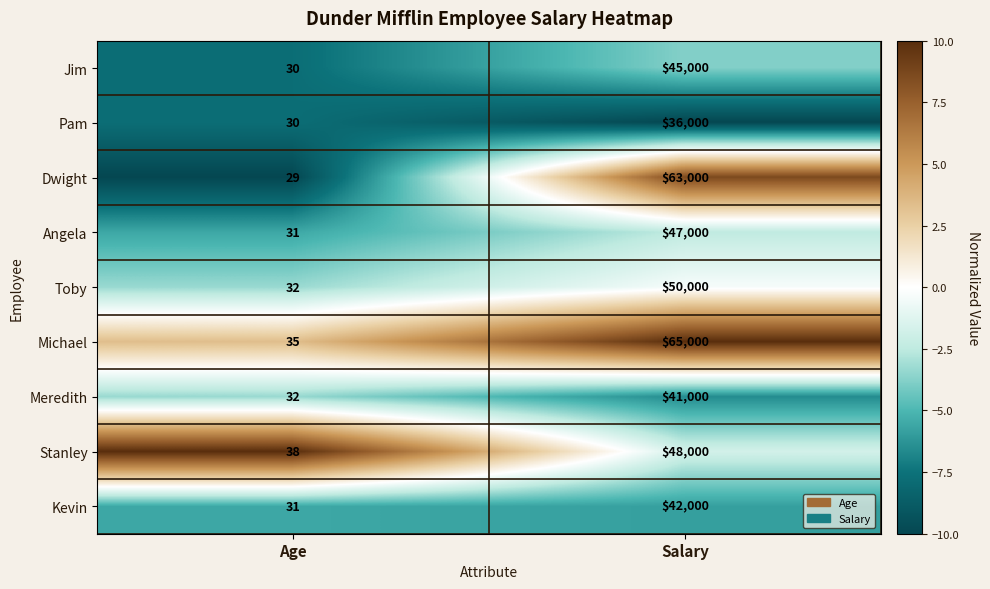

What is the difference between the highest and lowest values at Salary?

29000